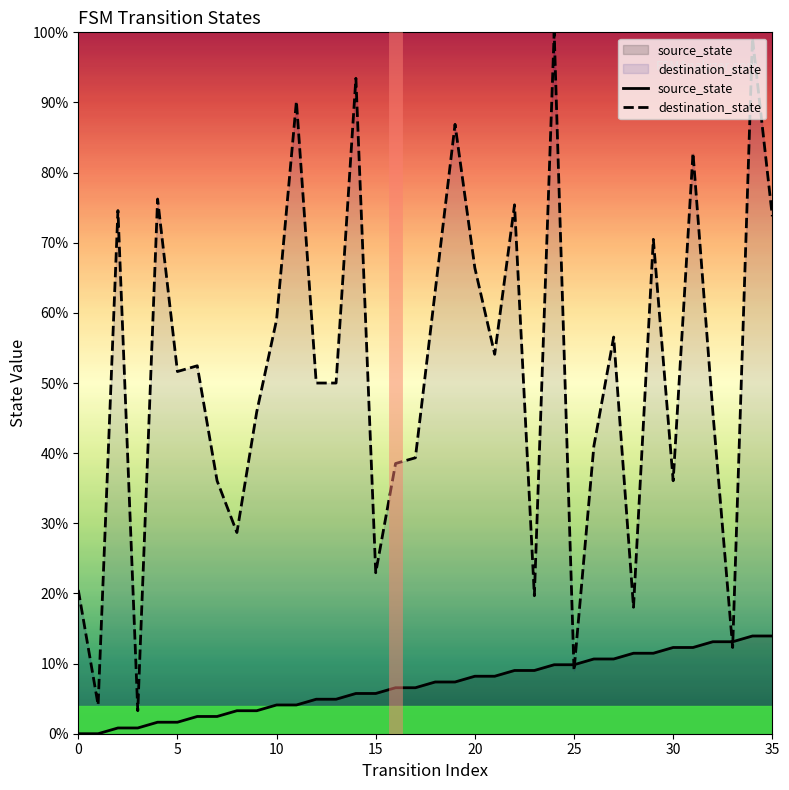

What is the average value of the destination_state series?

0.5